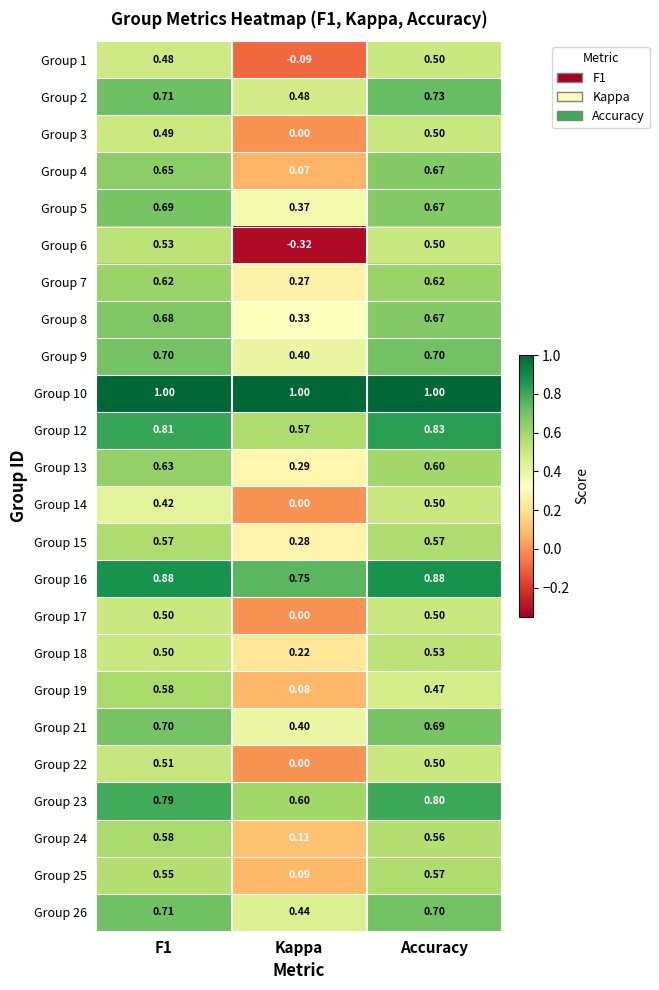

Is the value of Group 5 at Accuracy greater than the value of Group 8 at F1?

No